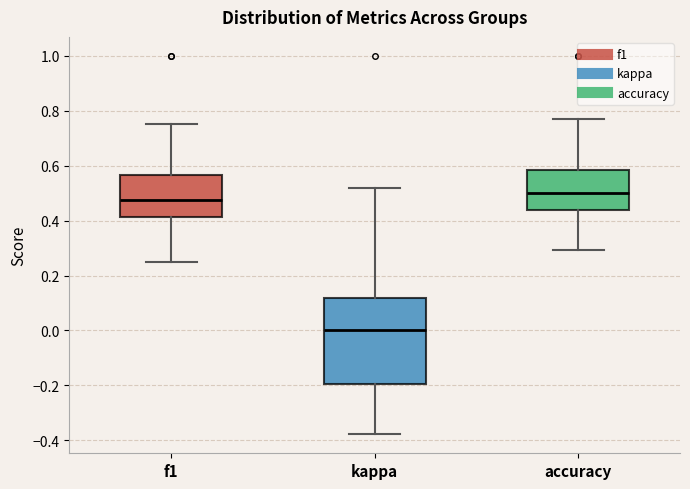

Which box's median line is the highest?

accuracy